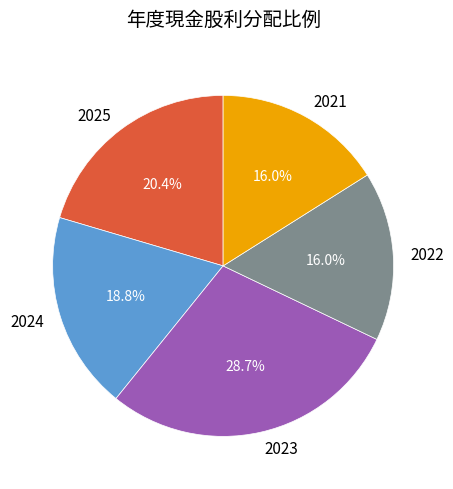

Does 2025 represent more than half of the total?

No